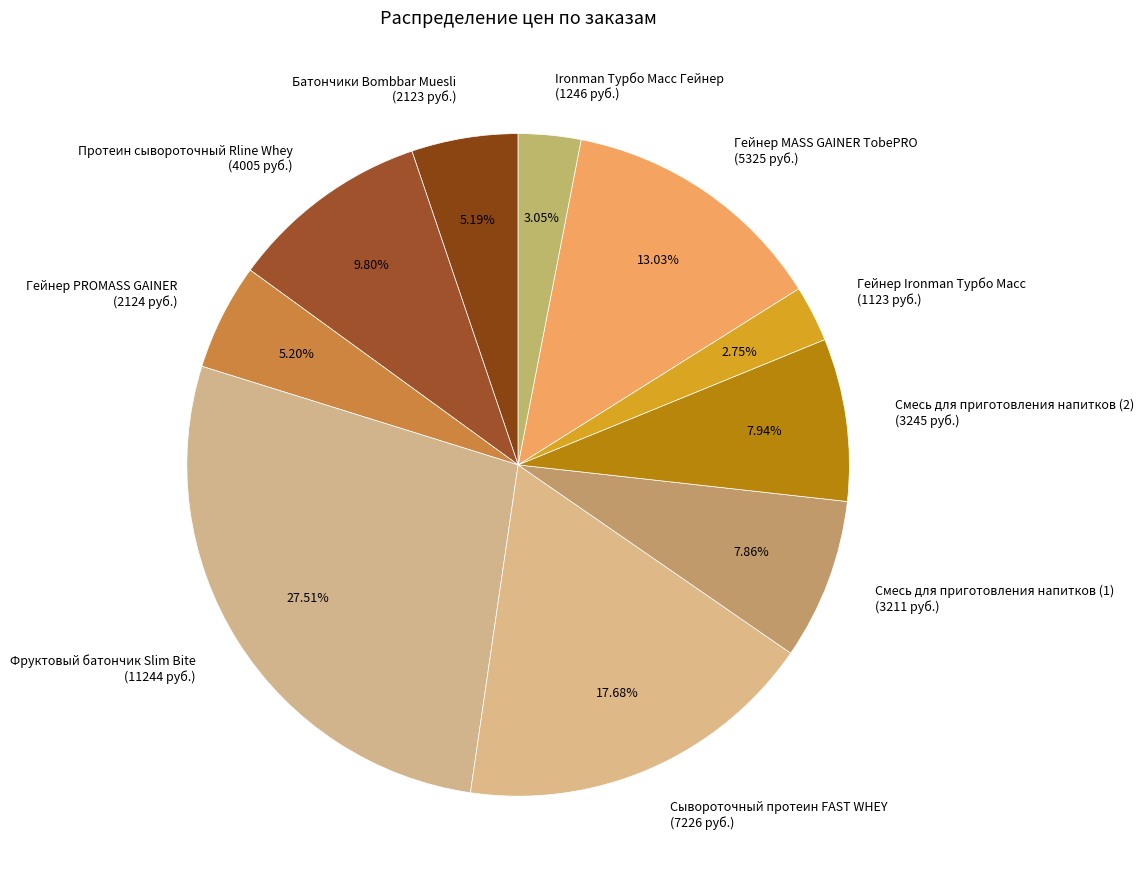

Between Батончики Bombbar Muesli (2123 руб.) and Сывороточный протеин FAST WHEY (7226 руб.), which is larger?

Сывороточный протеин FAST WHEY (7226 руб.)